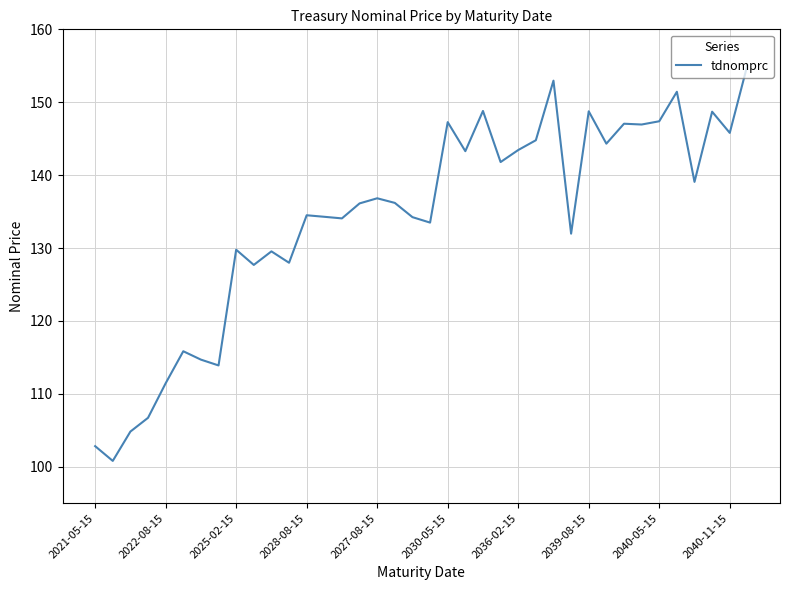

Count the number of data series in this chart.

1